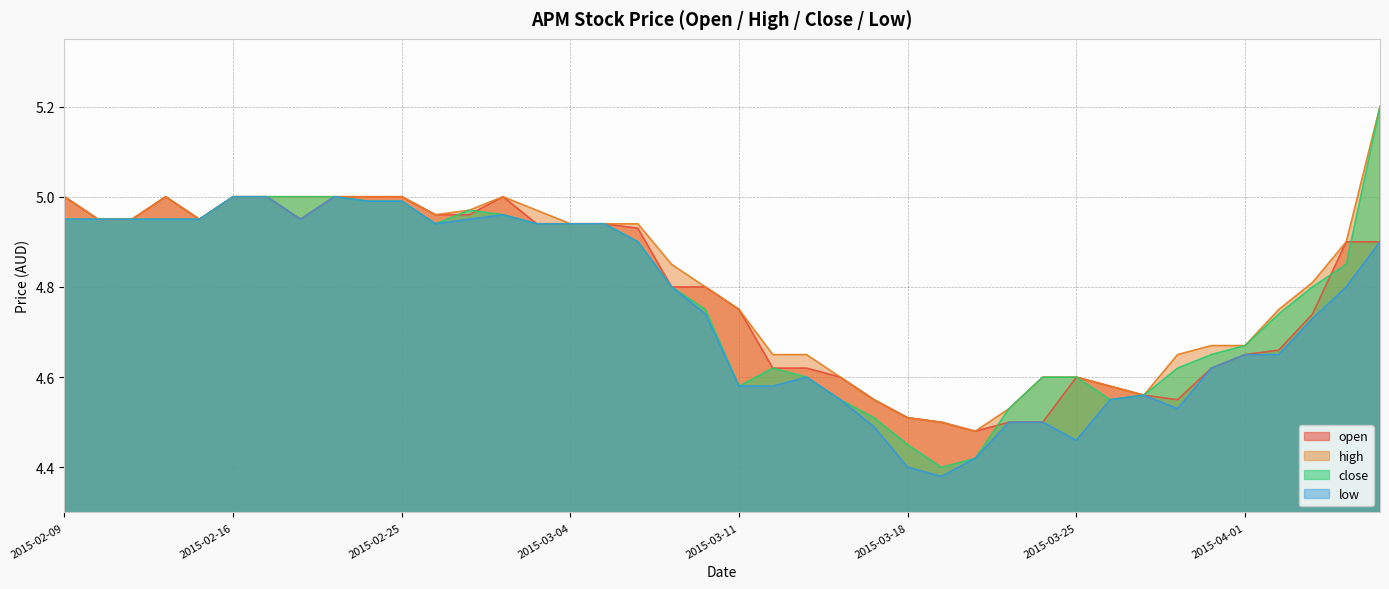

True or false: low has more than 1 interior local peaks.

True